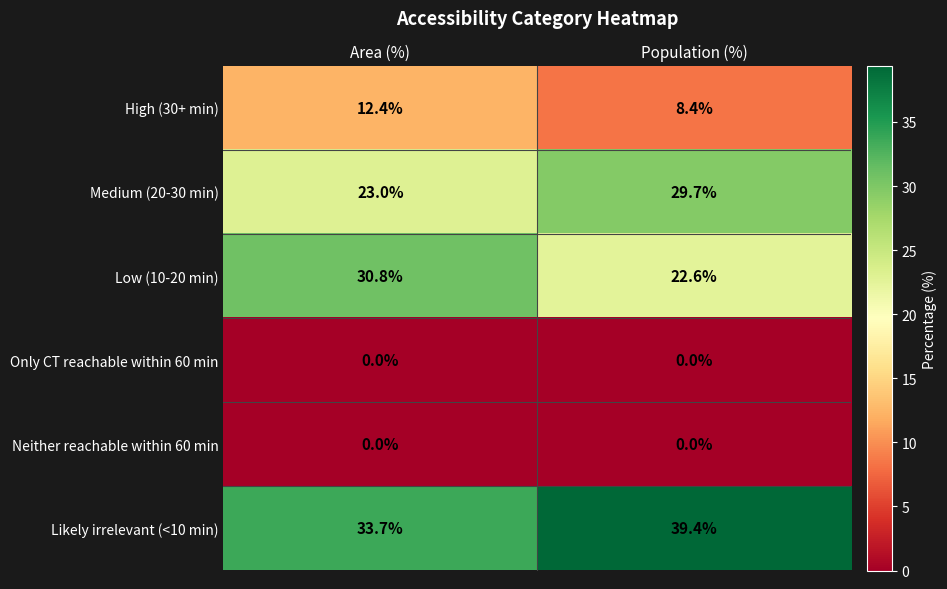

True or false: Medium (20-30 min) has a value of 16.7 at Population (%).

False